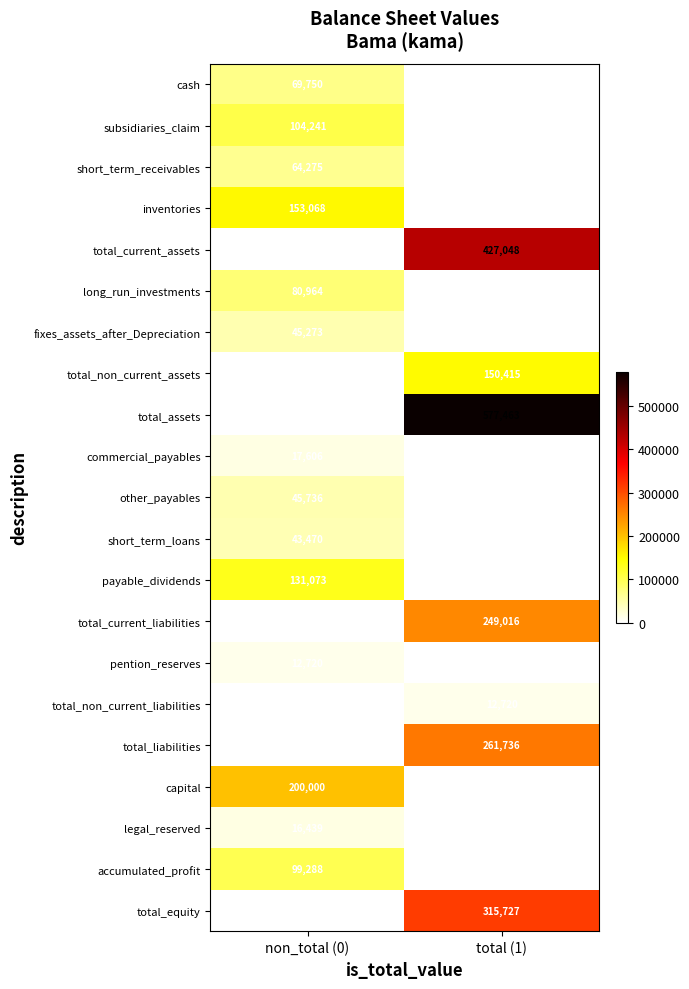

At which category is the sum across all series the highest?

total (1)